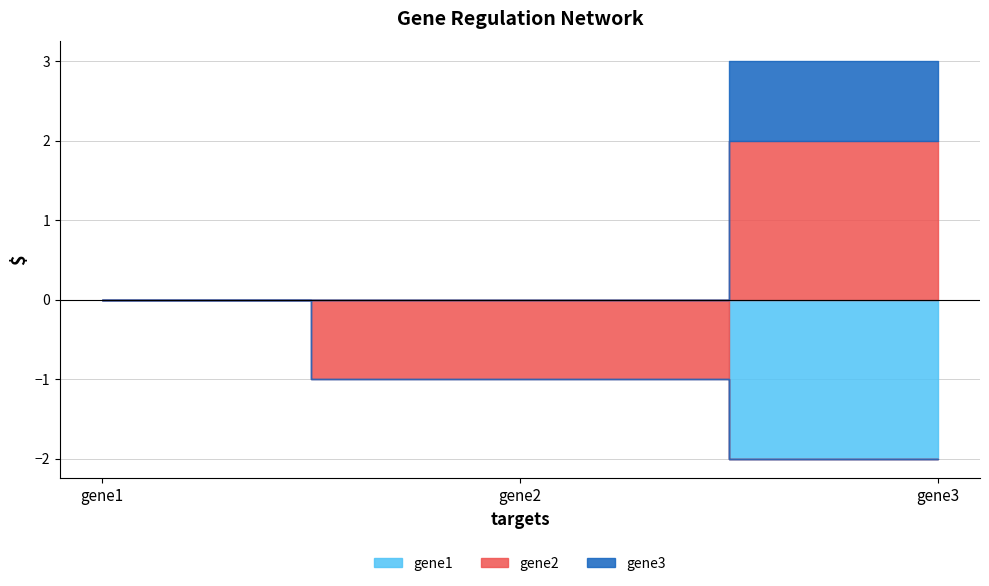

How many values in gene1 are below zero?

1